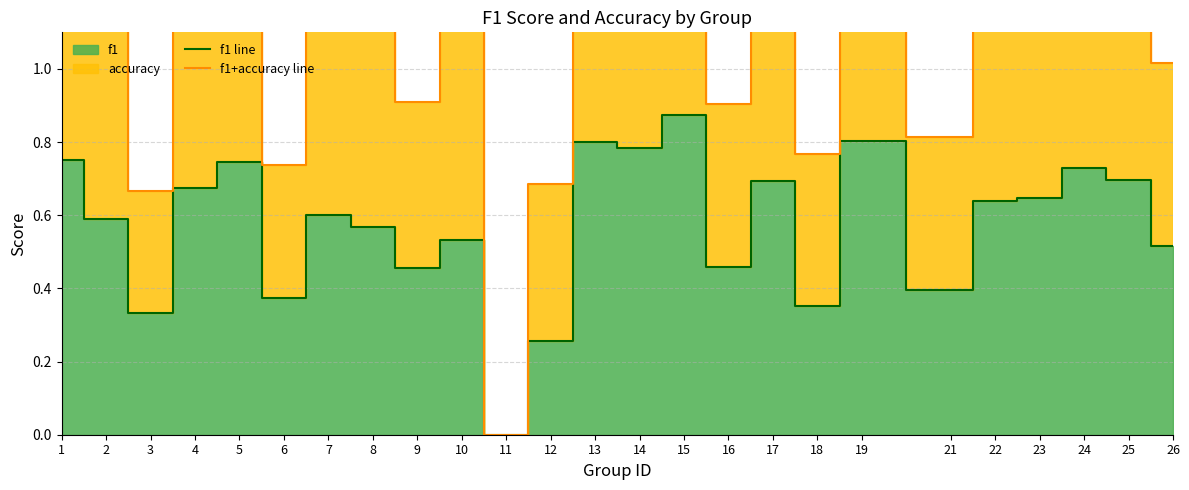

Reading left to right, list all the values displayed in this chart.

f1 line: 1=0.8	2=0.6	3=0.3	4=0.7	5=0.7	6=0.4	7=0.6	8=0.6	9=0.5	10=0.5	11=0.0	12=0.3	13=0.8	14=0.8	15=0.9	16=0.5	17=0.7	18=0.4	19=0.8	21=0.4	22=0.6	23=0.6	24=0.7	25=0.7	26=0.5
f1+accuracy line: 1=1.5	2=1.2	3=0.7	4=1.3	5=1.5	6=0.7	7=1.2	8=1.1	9=0.9	10=1.2	11=0.0	12=0.7	13=1.6	14=1.6	15=1.8	16=0.9	17=1.4	18=0.8	19=1.6	21=0.8	22=1.3	23=1.3	24=1.5	25=1.4	26=1.0